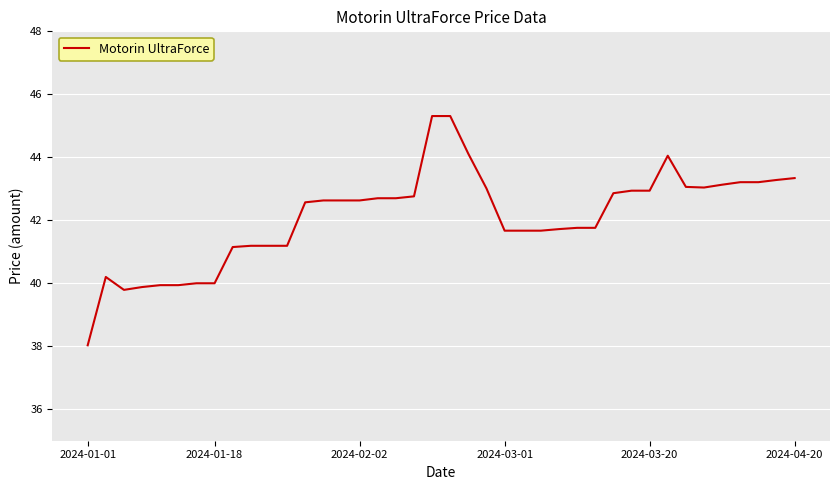

What is the minimum value shown in the chart?

38.0